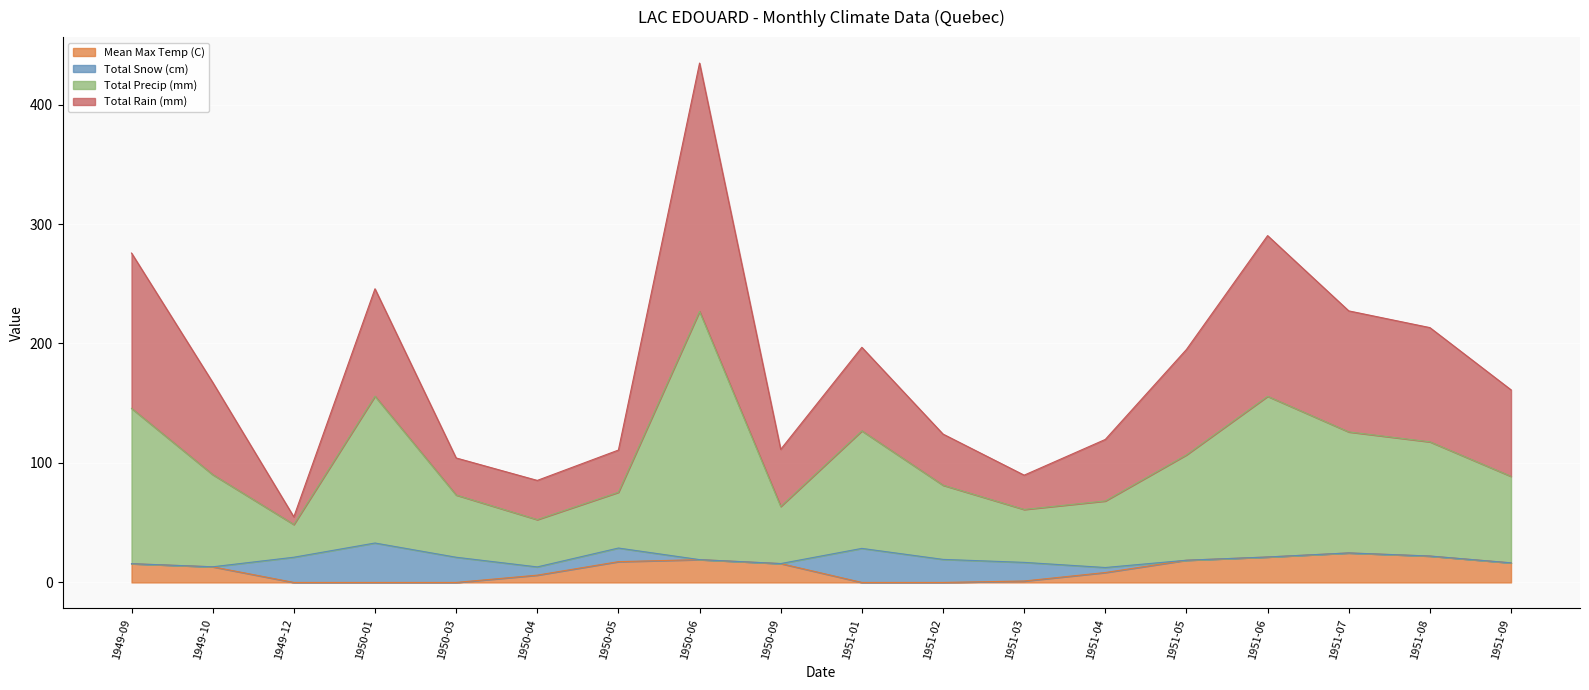

Count the number of categories in the chart.

18